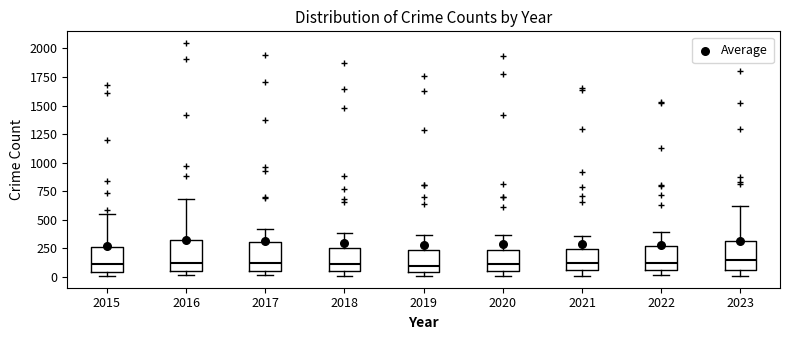

Where is the upper edge of the box at x = 2019 on the y-axis? The values are not printed on the chart, so give them approximately, as read against the axis.

250